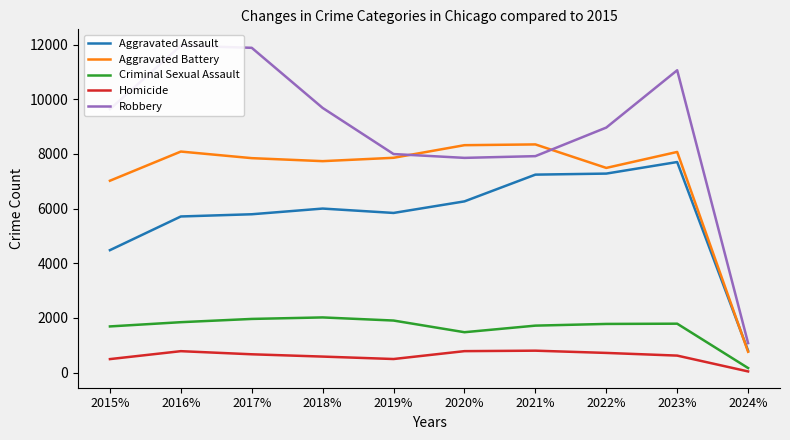

What is the difference between the maximum and minimum values in the Aggravated Assault series?

6900